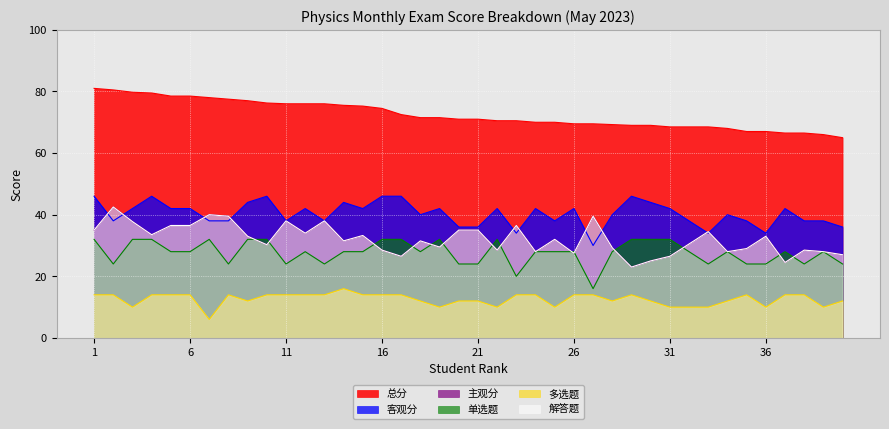

Where is 主观分 nearest to the value 32?

25